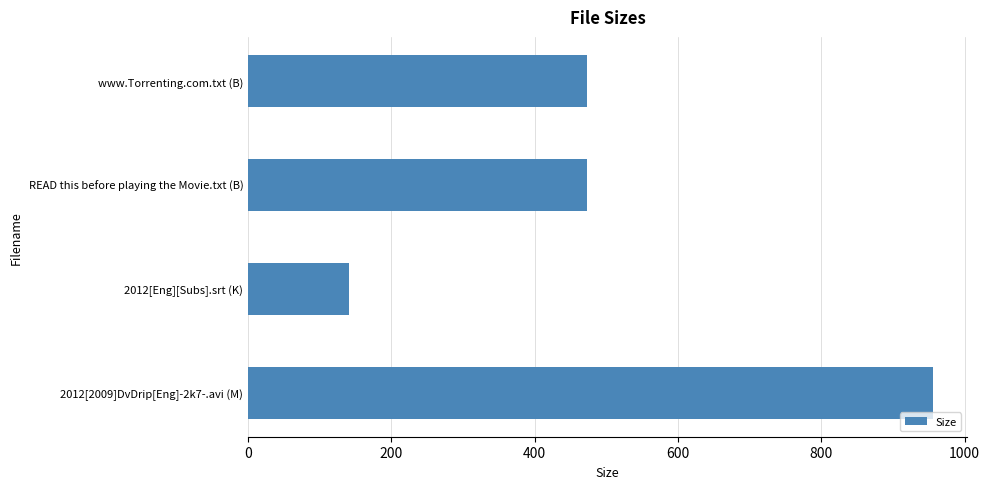

The value at READ this before playing the Movie.txt (B) is 163.9. True or false?

False